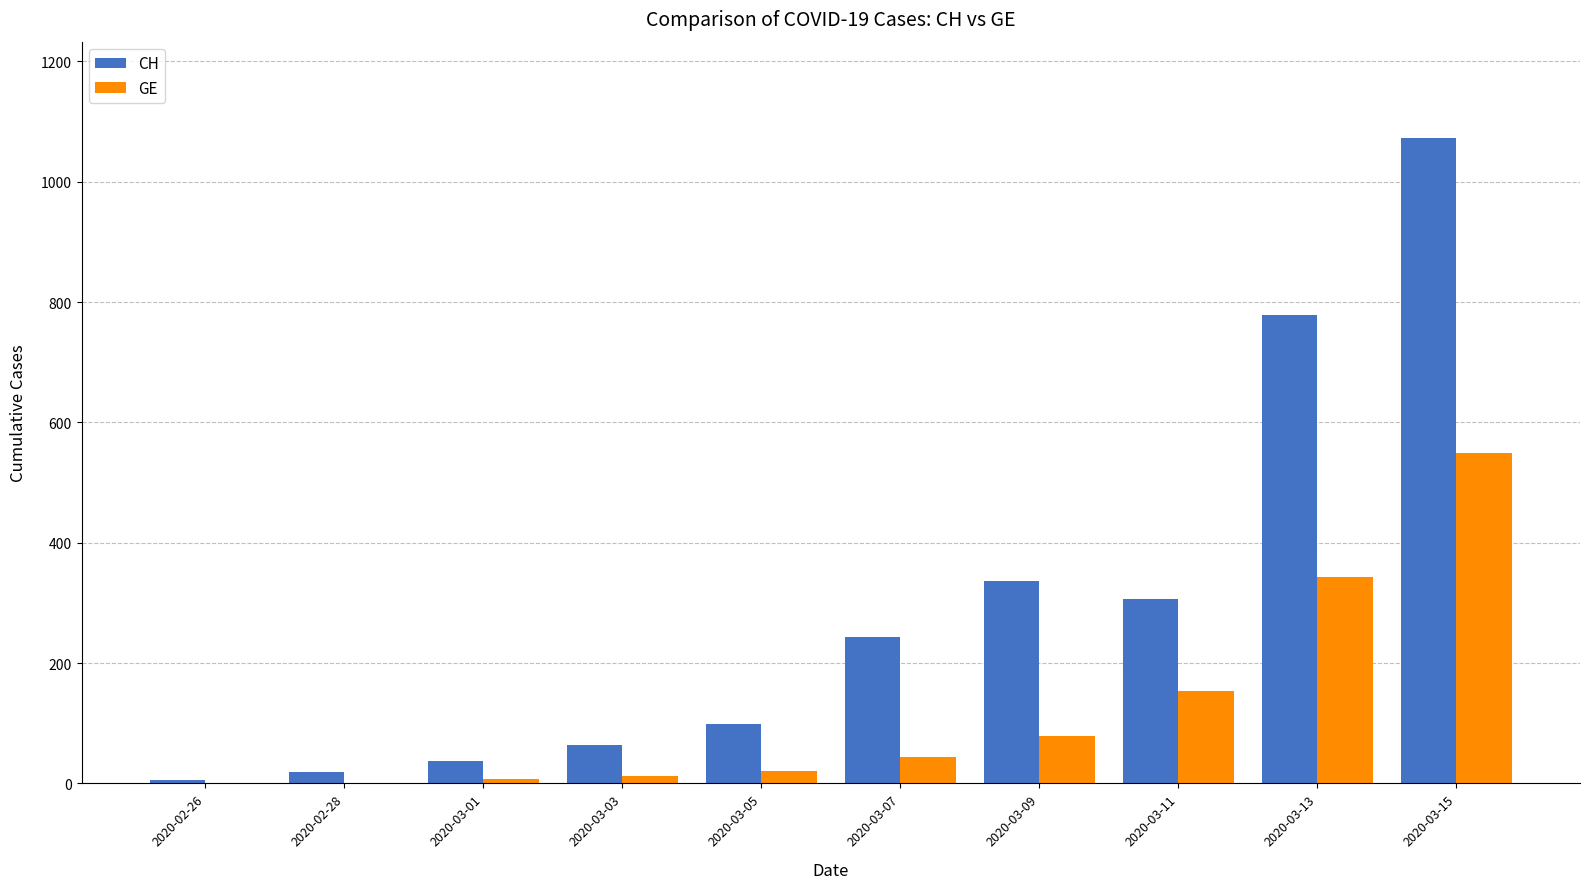

What is the highest value of the GE series?

549